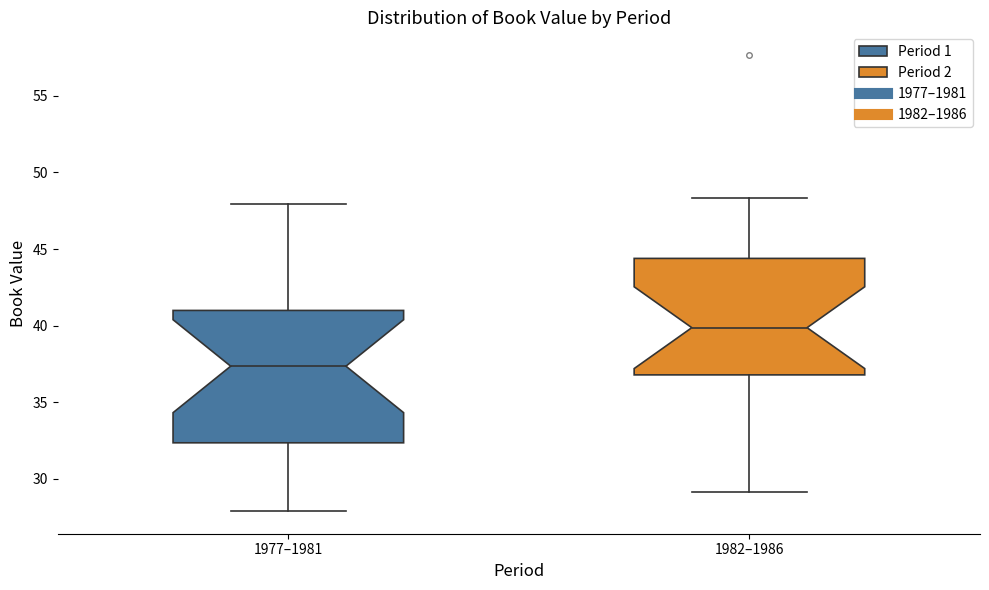

Which box is the tallest, from its lower edge to its upper edge?

1977–1981